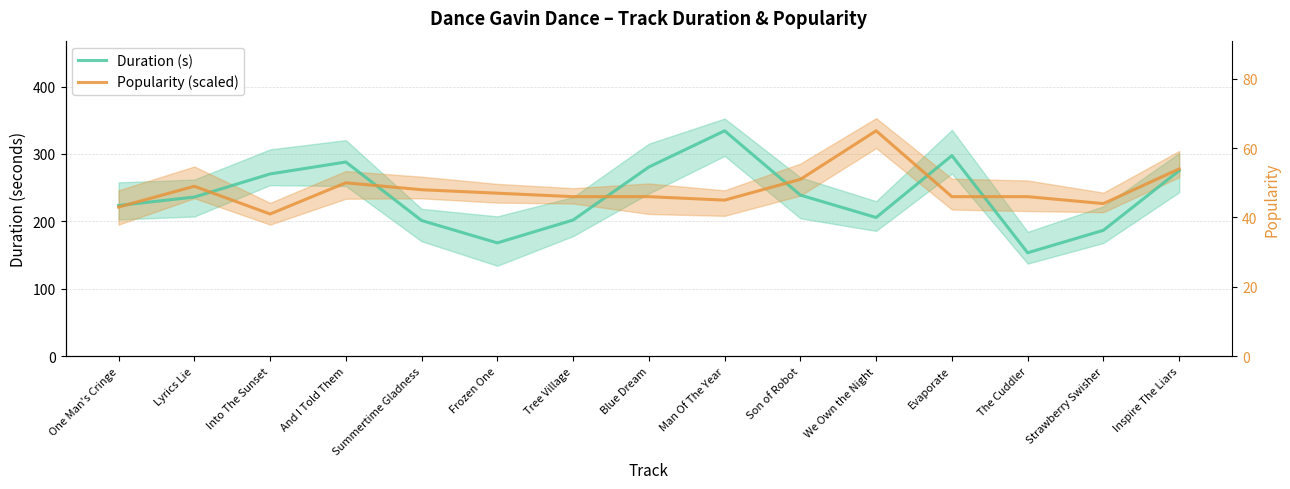

The Popularity (raw) series shows 78.6 at Blue Dream. True or false?

False